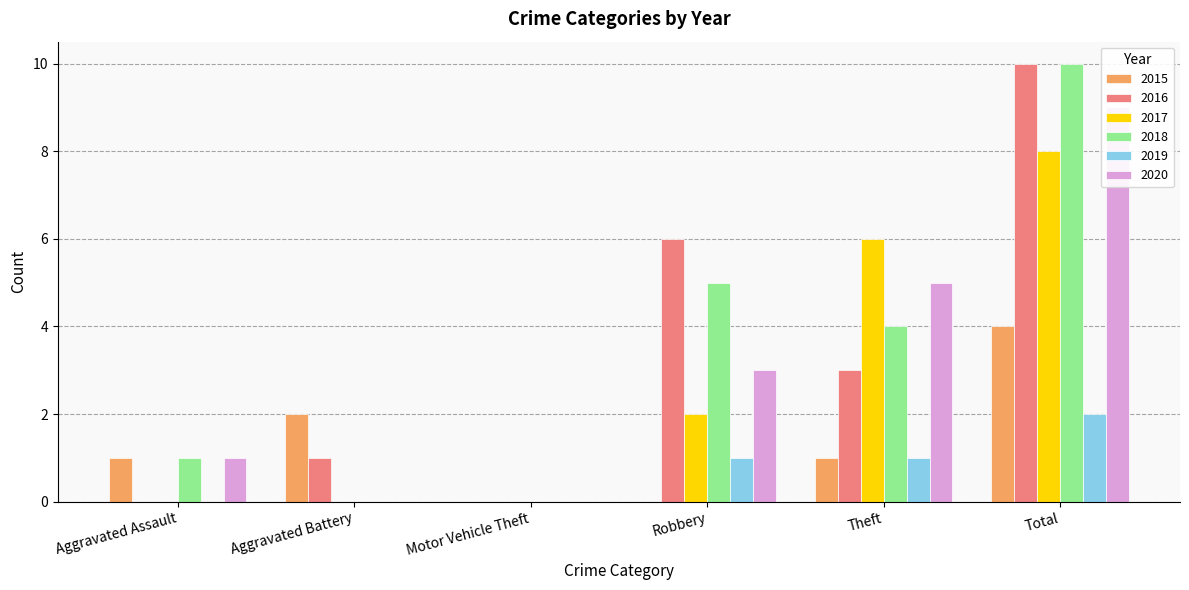

How many bars are there in each group?

6